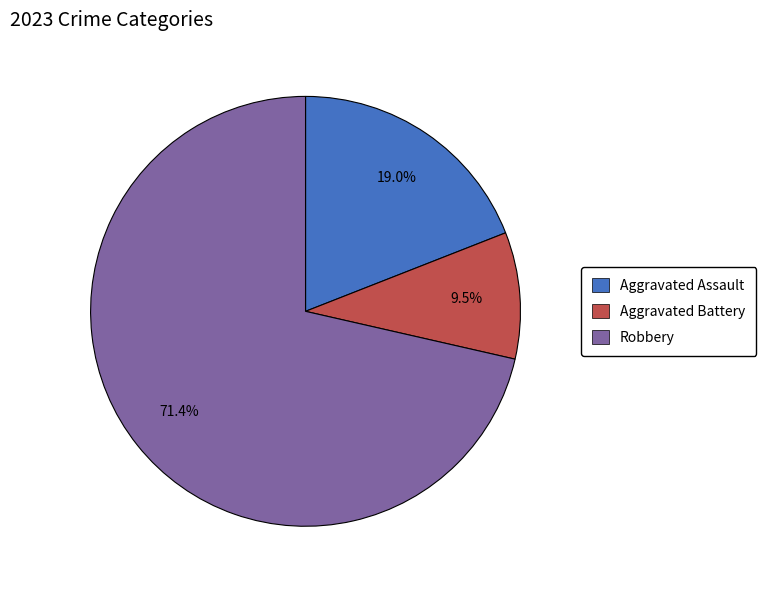

To the nearest percent, what is the combined percentage of Aggravated Battery and Robbery?

81%